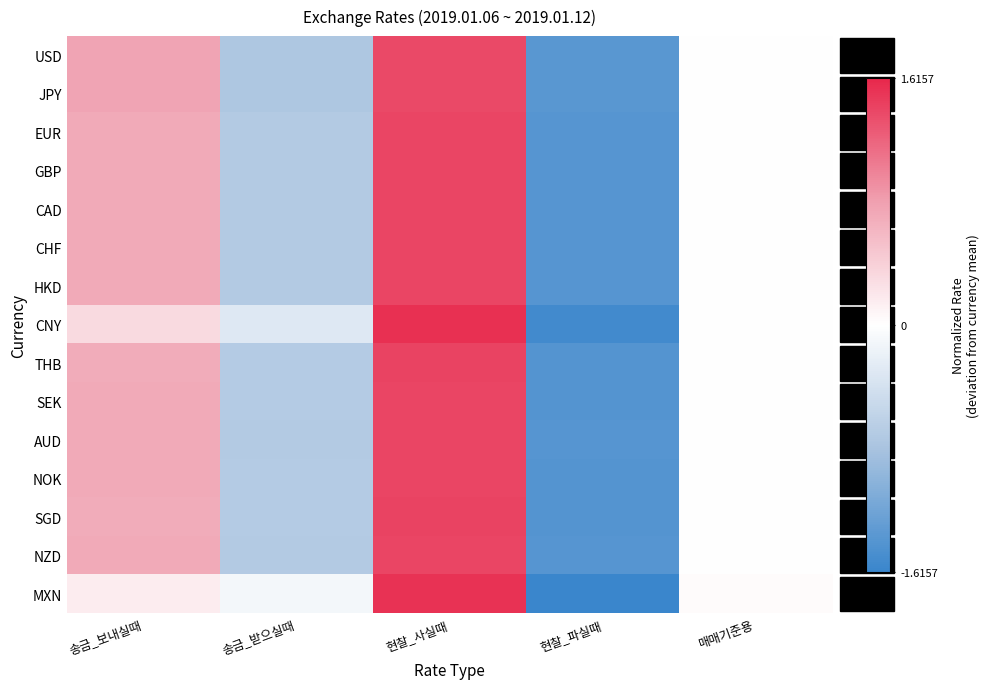

How many series are shown in this chart?

15